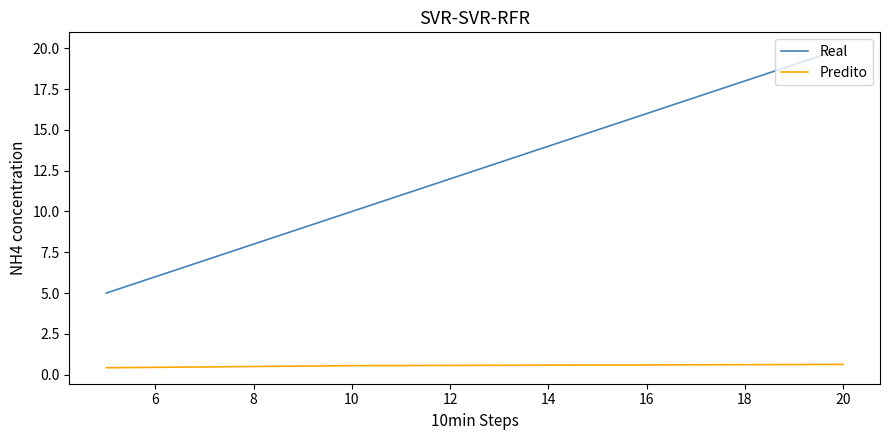

Reading left to right, transcribe all the data shown in this chart.

Real: 5.0	10.0	20.0
Predito: 0.4	0.6	0.6